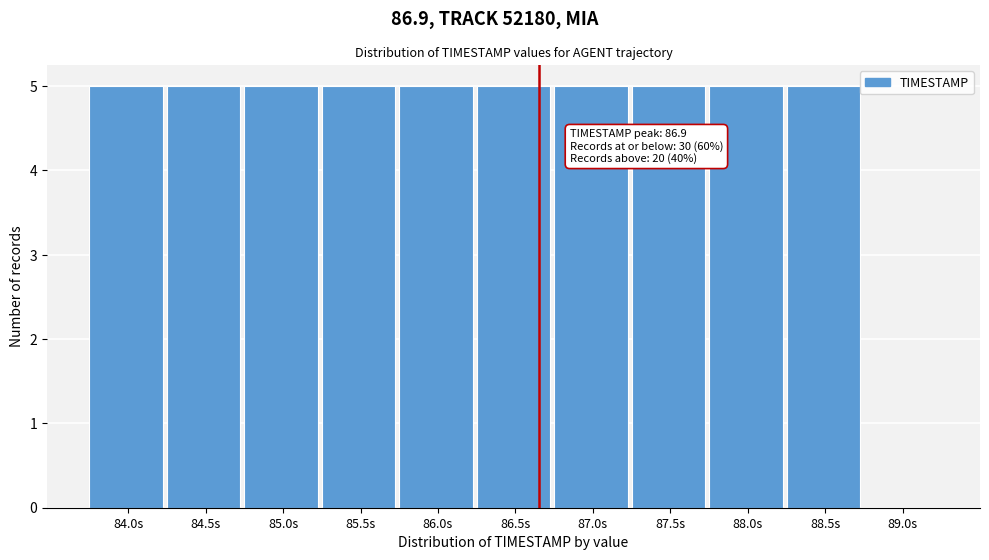

Reading left to right, what are all the values shown in this chart?

84.0s=5	84.5s=5	85.0s=5	85.5s=5	86.0s=5	86.5s=5	87.0s=5	87.5s=5	88.0s=5	88.5s=5	89.0s=0